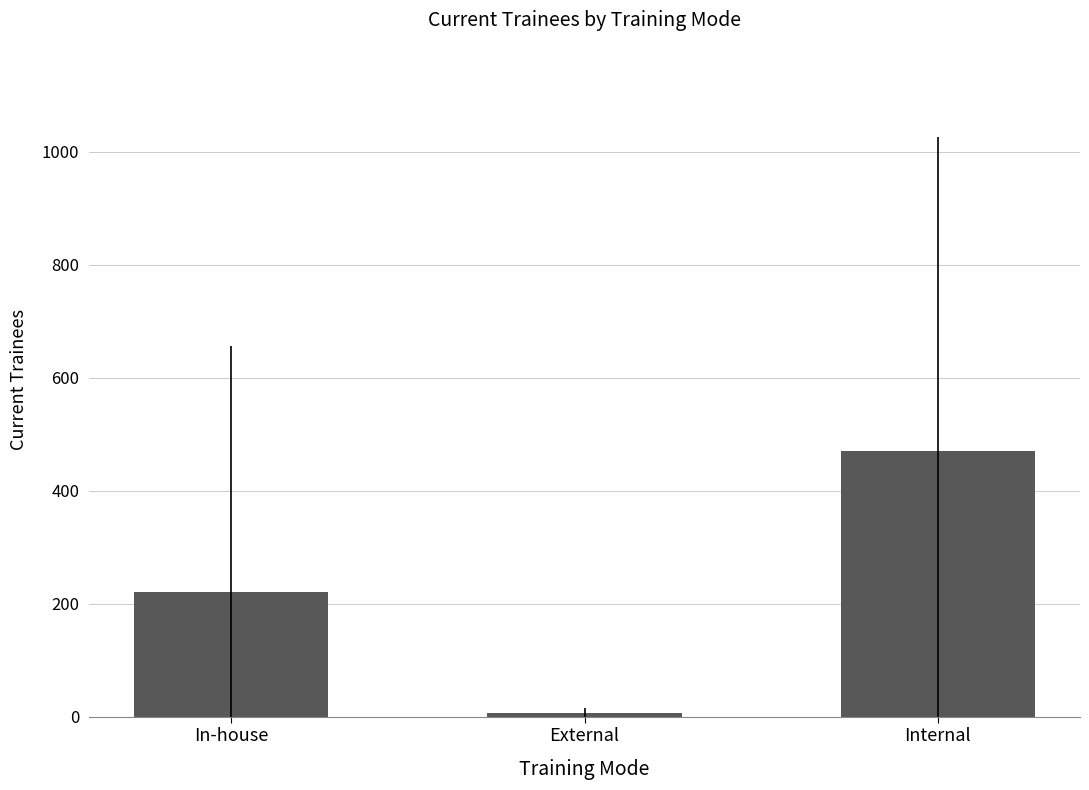

What is the greatest value displayed?

469.7